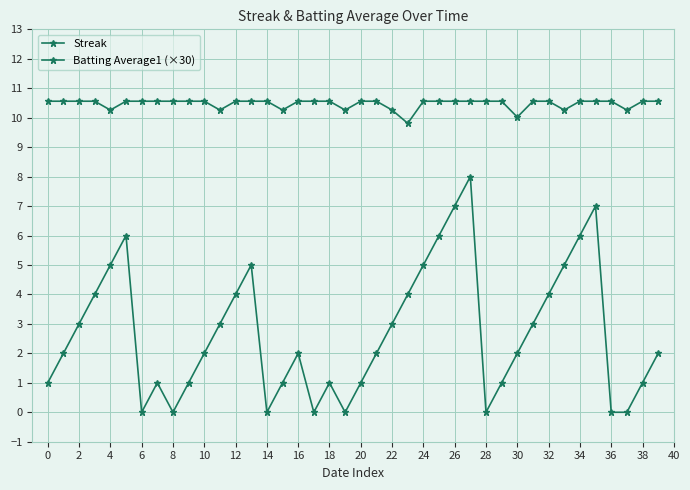

What is the label of the 38th point from the right?

2